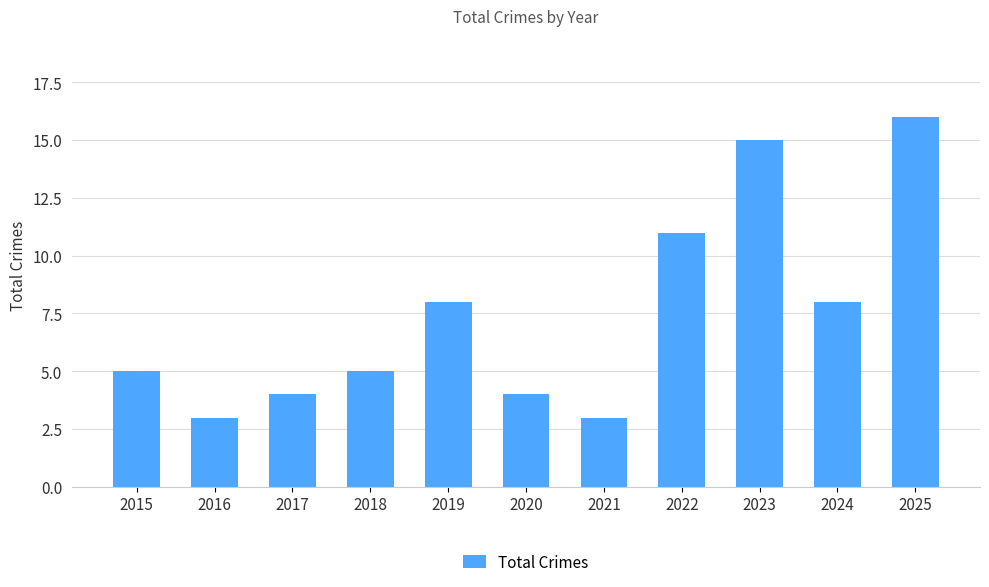

What is the value of the 4th bar from the left?

5